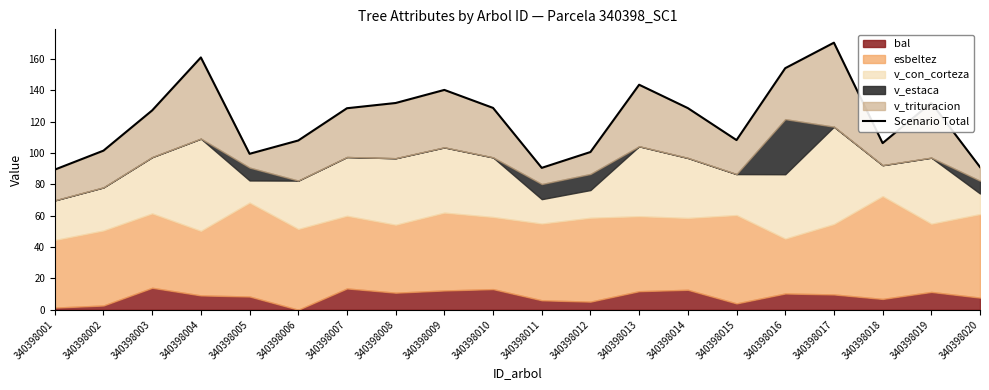

At which category does the chart reach its peak across all series?

340398017